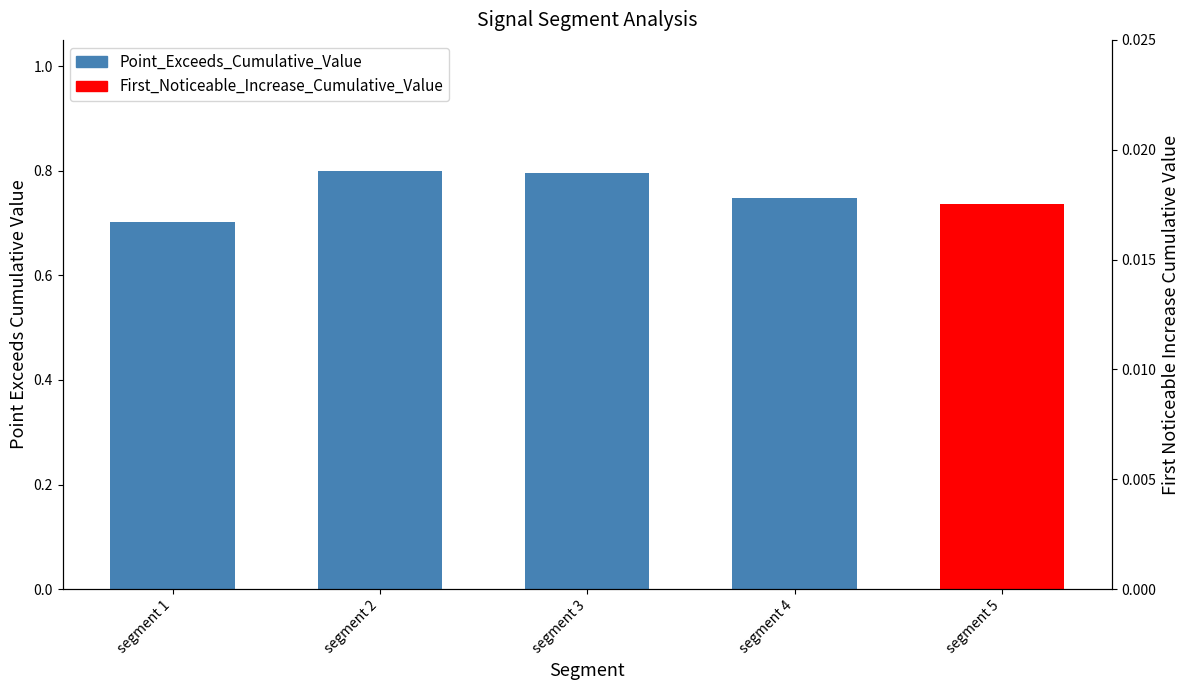

What is the difference between the values at segment 3 and segment 1?

0.1